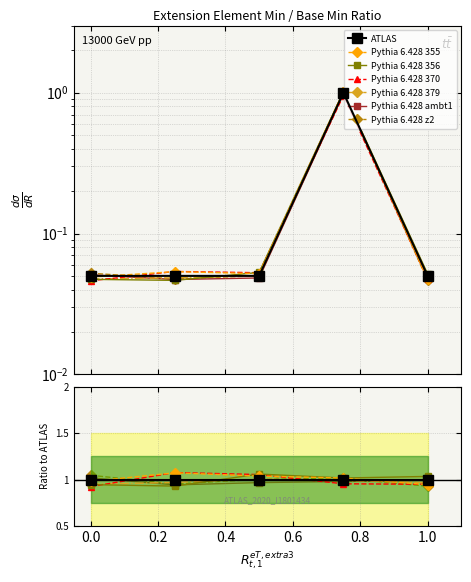

What position from the right is 1.0?

1